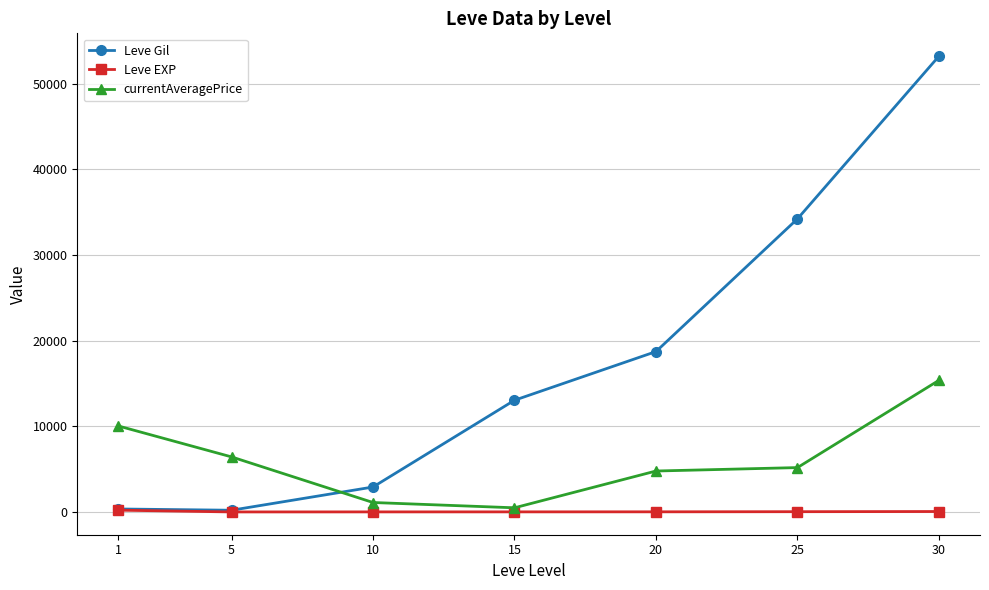

At which category does Leve Gil reach its first local valley?

5